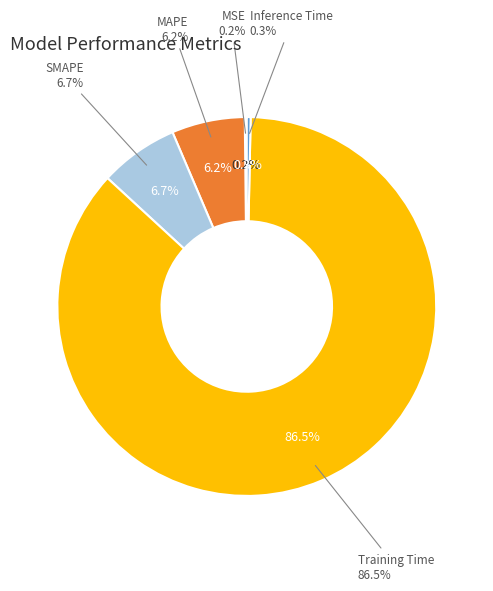

What is the smallest slice in the pie chart?

MSE